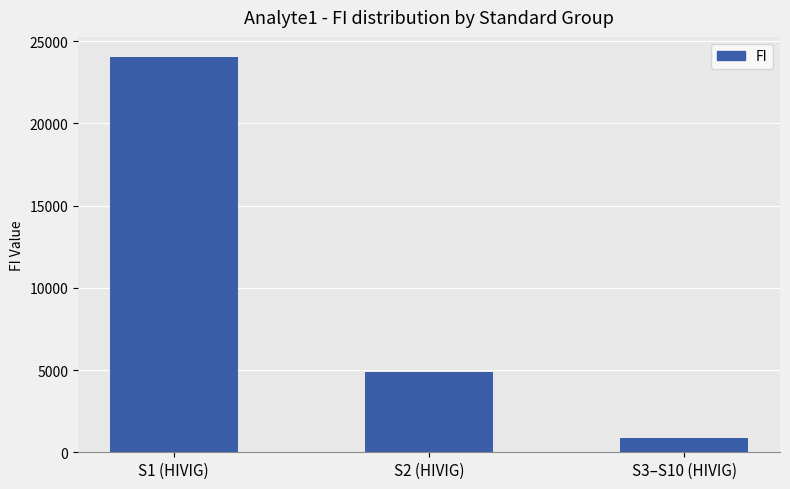

What is the label of the 1st bar from the right?

S3–S10 (HIVIG)